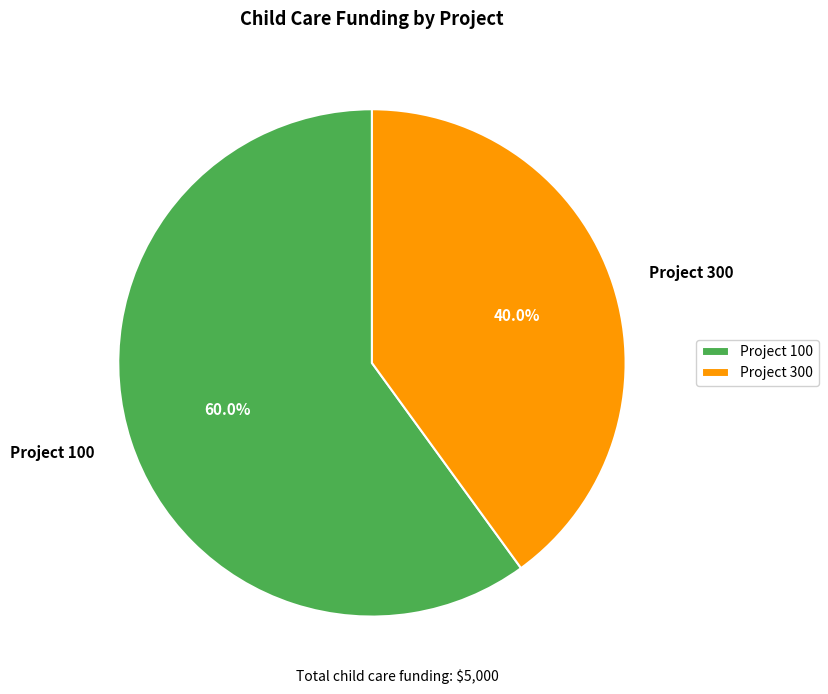

Is Project 100 the majority of the pie?

Yes